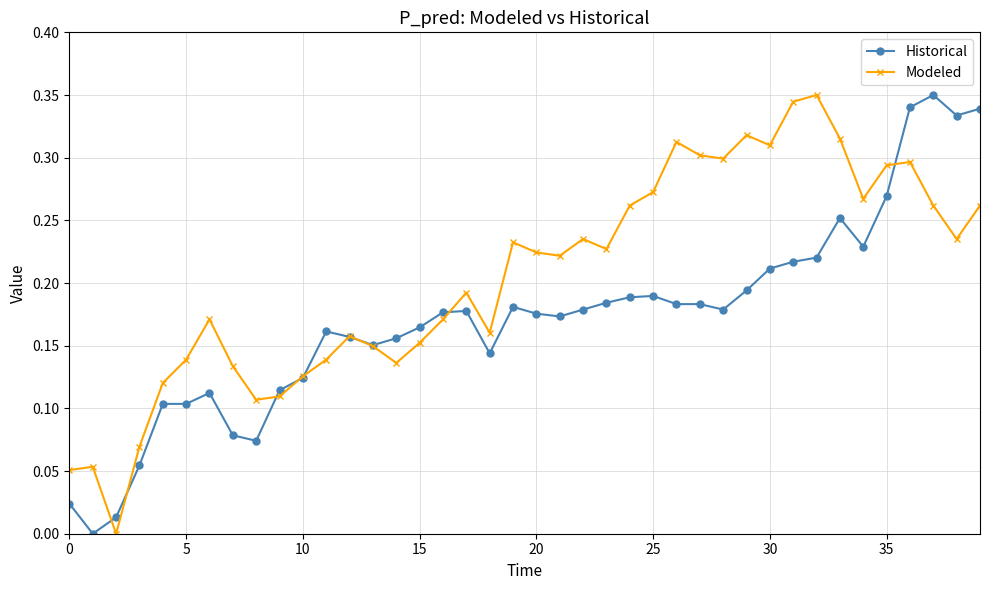

List the series in order of their overall mean, lowest first.

Historical, Modeled